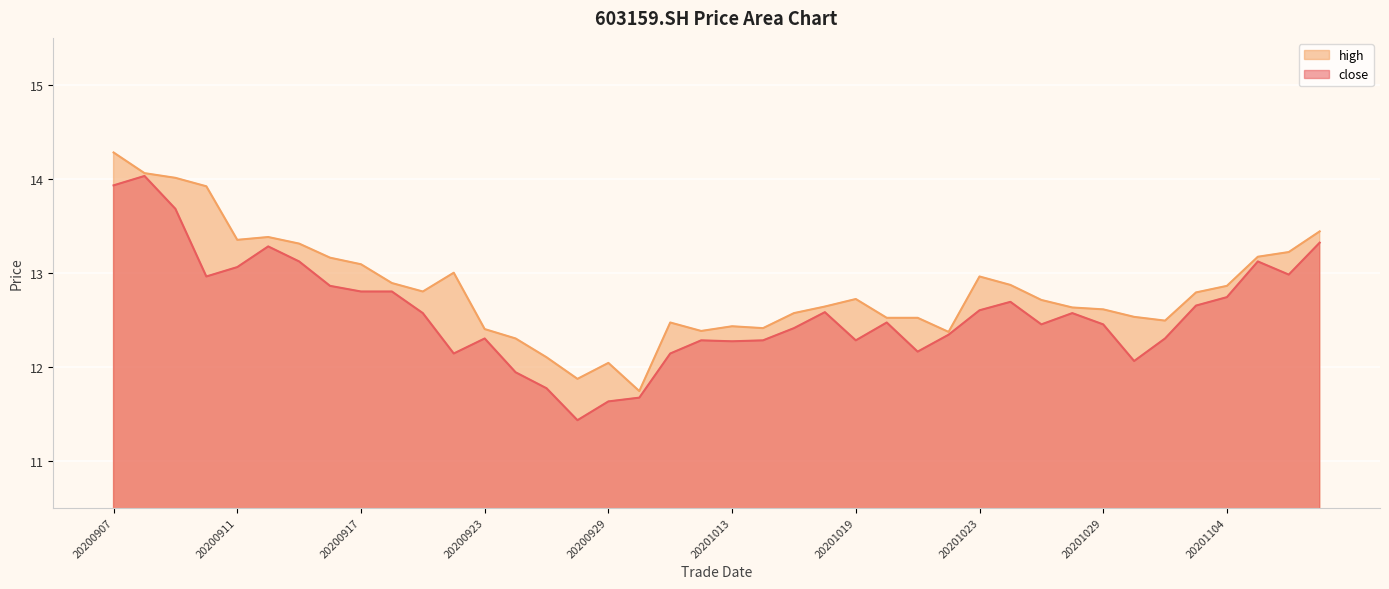

Reading left to right, transcribe all the data shown in this chart.

close: 20200907=13.9	20200908=14.0	20200909=13.7	20200910=13.0	20200911=13.1	20200914=13.3	20200915=13.1	20200916=12.9	20200917=12.8	20200918=12.8	20200921=12.6	20200922=12.1	20200923=12.3	20200924=11.9	20200925=11.8	20200928=11.4	20200929=11.6	20200930=11.7	20201009=12.1	20201012=12.3	20201013=12.3	20201014=12.3	20201015=12.4	20201016=12.6	20201019=12.3	20201020=12.5	20201021=12.2	20201022=12.3	20201023=12.6	20201026=12.7	20201027=12.4	20201028=12.6	20201029=12.4	20201030=12.1	20201102=12.3	20201103=12.7	20201104=12.7	20201105=13.1	20201106=13.0	20201109=13.3
high: 20200907=14.3	20200908=14.1	20200909=14.0	20200910=13.9	20200911=13.3	20200914=13.4	20200915=13.3	20200916=13.2	20200917=13.1	20200918=12.9	20200921=12.8	20200922=13.0	20200923=12.4	20200924=12.3	20200925=12.1	20200928=11.9	20200929=12.0	20200930=11.7	20201009=12.5	20201012=12.4	20201013=12.4	20201014=12.4	20201015=12.6	20201016=12.6	20201019=12.7	20201020=12.5	20201021=12.5	20201022=12.4	20201023=13.0	20201026=12.9	20201027=12.7	20201028=12.6	20201029=12.6	20201030=12.5	20201102=12.5	20201103=12.8	20201104=12.9	20201105=13.2	20201106=13.2	20201109=13.4